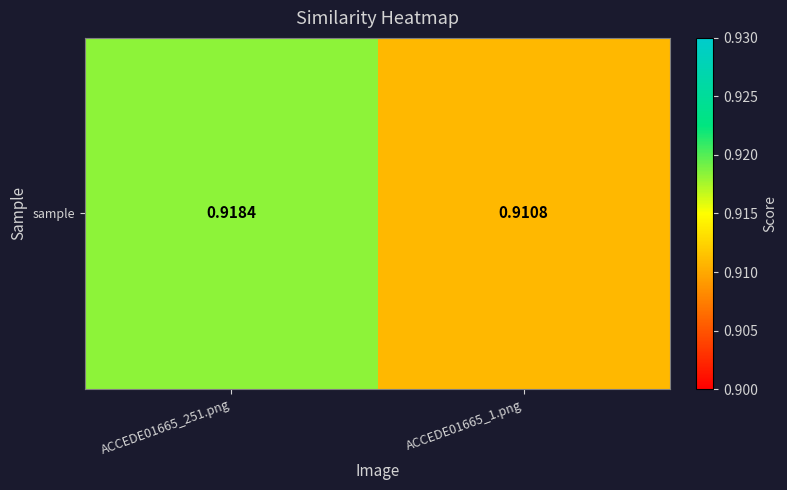

Rank the categories by value from highest to lowest.

ACCEDE01665_251.png, ACCEDE01665_1.png